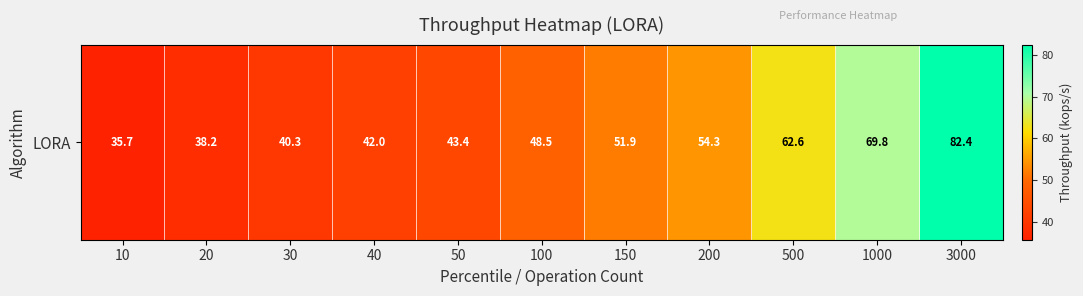

Reading left to right, what are all the values shown in this chart?

10=35.7	20=38.2	30=40.3	40=42.0	50=43.4	100=48.5	150=51.9	200=54.3	500=62.6	1000=69.8	3000=82.4